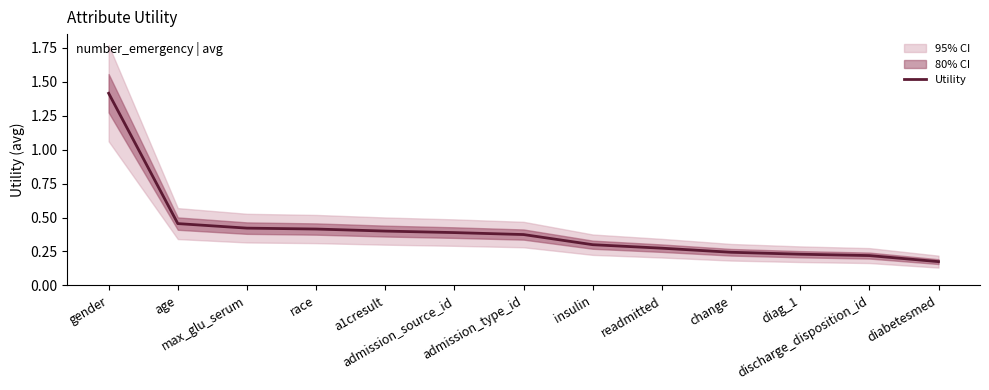

What is the difference between the maximum and minimum values?

1.2